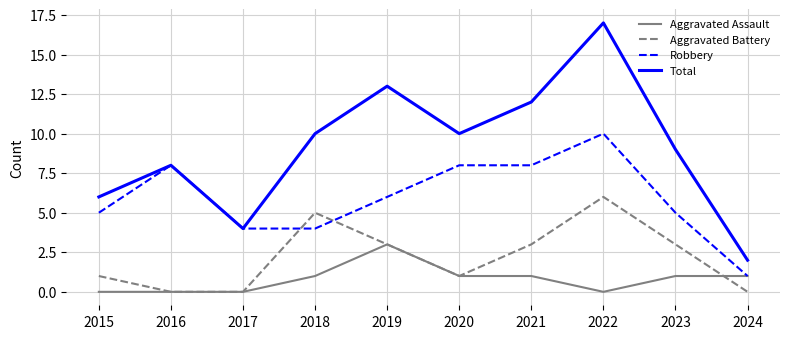

Does the chart display data point markers on the line(s)?

No